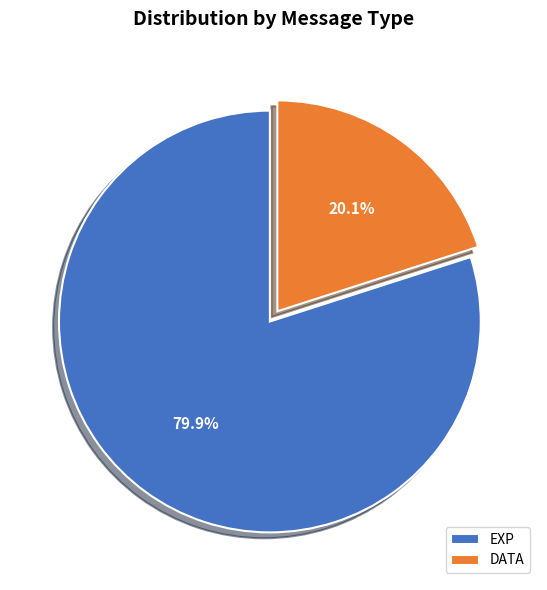

How many slices are in this pie chart?

2